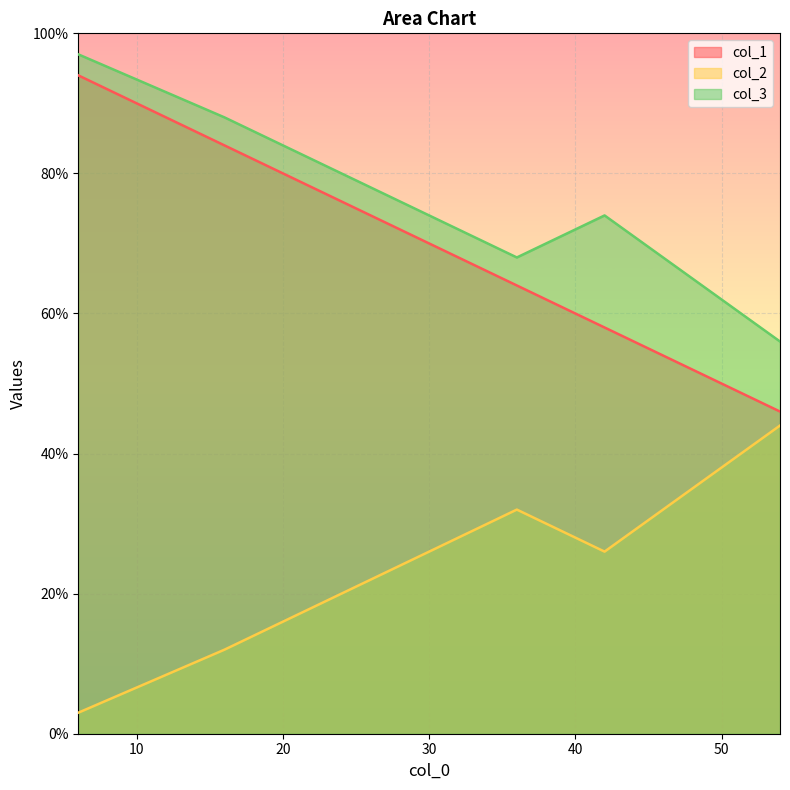

Does the chart display data point markers on the line(s)?

No